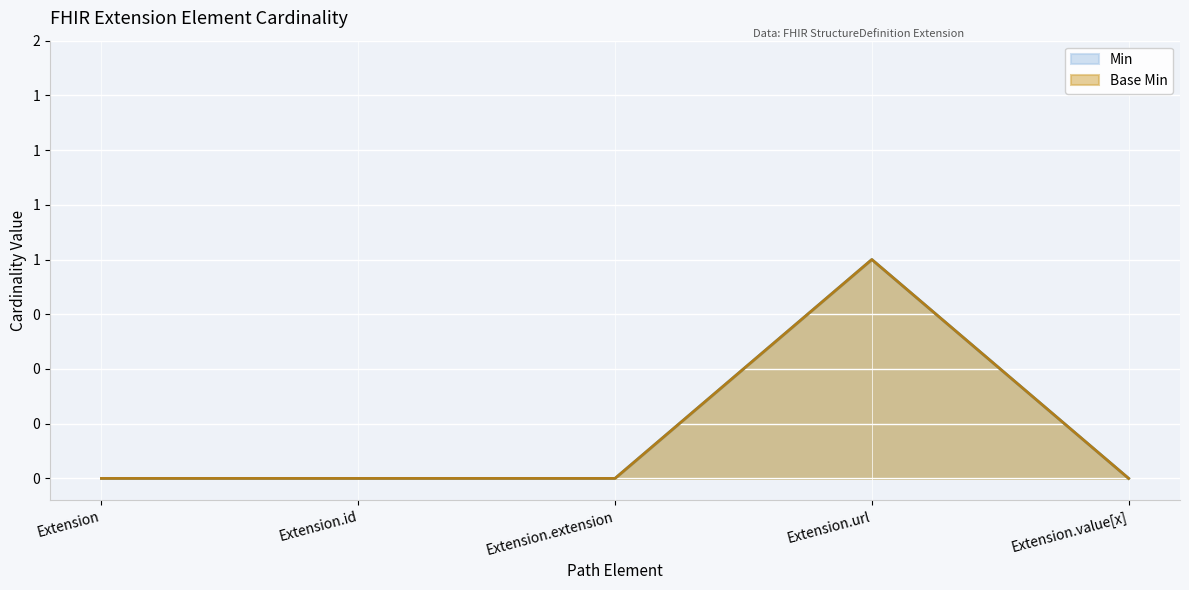

What is the label of the 2nd point from the left?

Extension.id